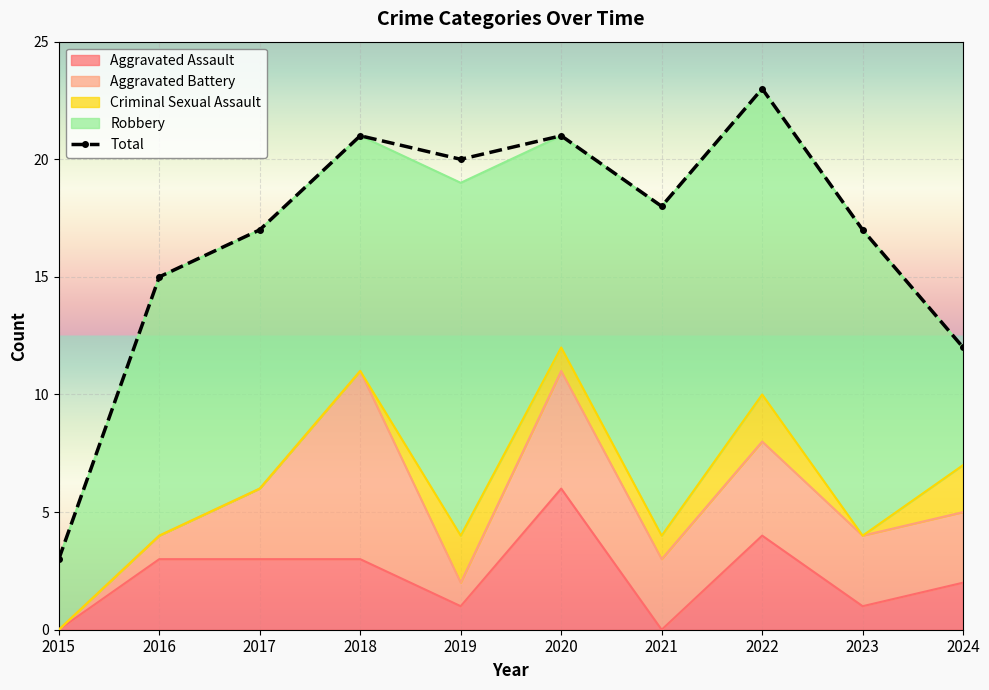

Reading right to left, transcribe all the data shown in this chart.

2024=12	2023=17	2022=23	2021=18	2020=21	2019=20	2018=21	2017=17	2016=15	2015=3